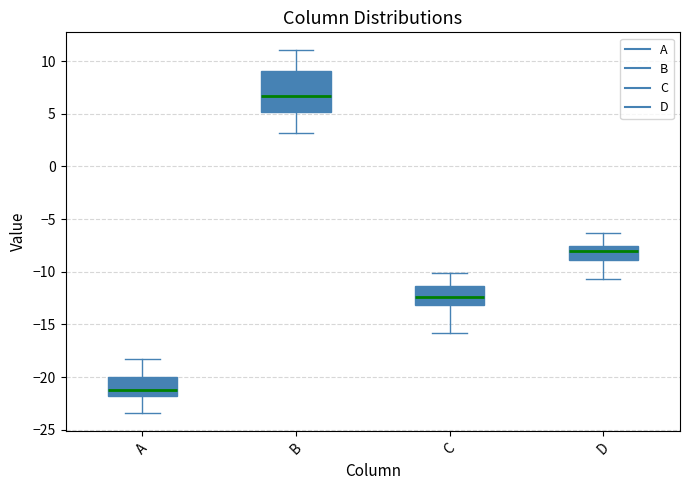

Which box's median line is the highest?

B